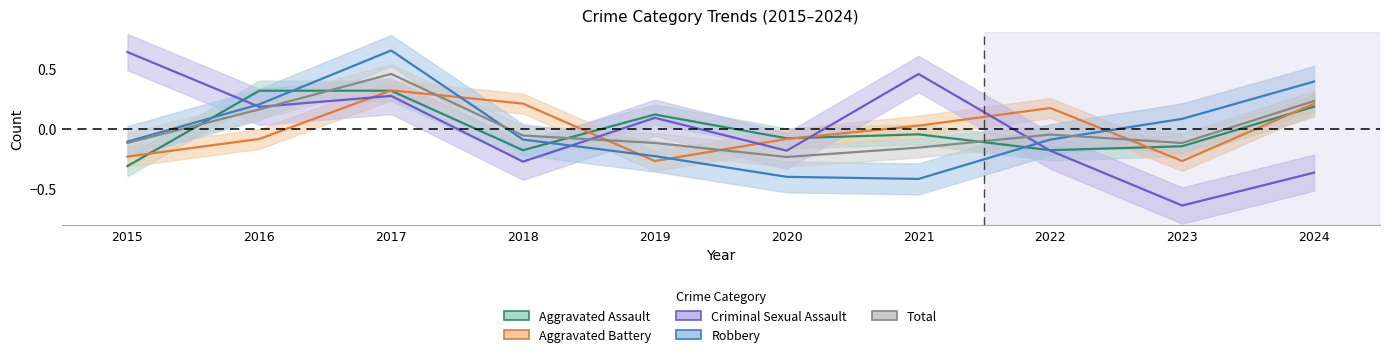

Reading right to left, list all the values displayed in this chart.

Aggravated Assault: 0.2	-0.1	-0.2	-0.0	-0.1	0.1	-0.2	0.3	0.3	-0.3
Aggravated Battery: 0.2	-0.3	0.2	0.0	-0.1	-0.3	0.2	0.3	-0.1	-0.2
Criminal Sexual Assault: -0.4	-0.6	-0.2	0.5	-0.2	0.1	-0.3	0.3	0.2	0.6
Robbery: 0.4	0.1	-0.1	-0.4	-0.4	-0.2	-0.1	0.6	0.2	-0.1
Total: 0.2	-0.1	-0.0	-0.2	-0.2	-0.1	-0.1	0.5	0.2	-0.1